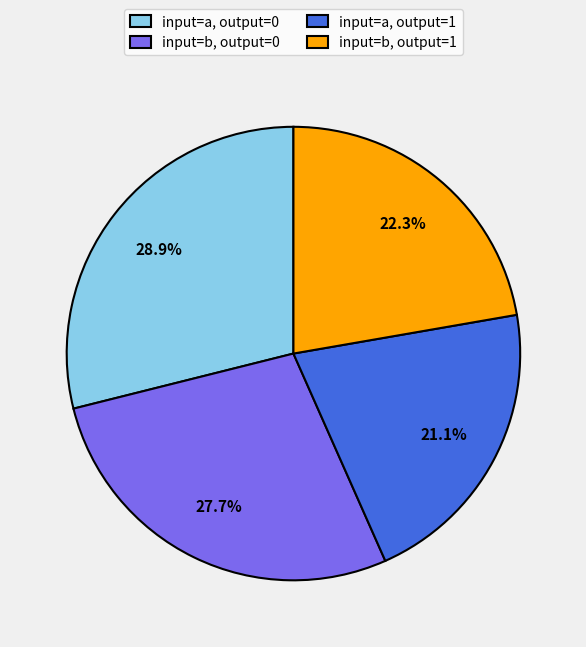

Which category has the biggest portion of the pie?

input=a, output=0